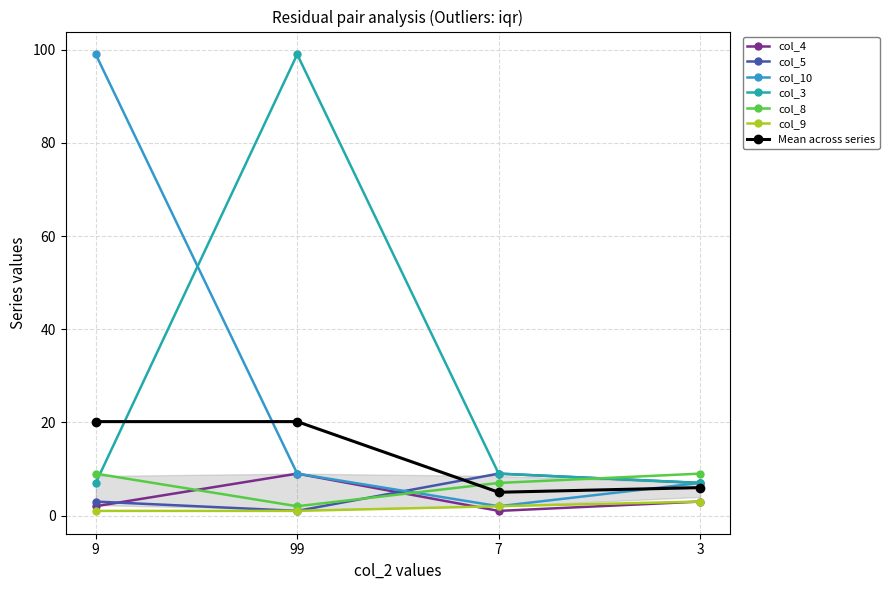

What is the average value of the col_5 series?

5.0